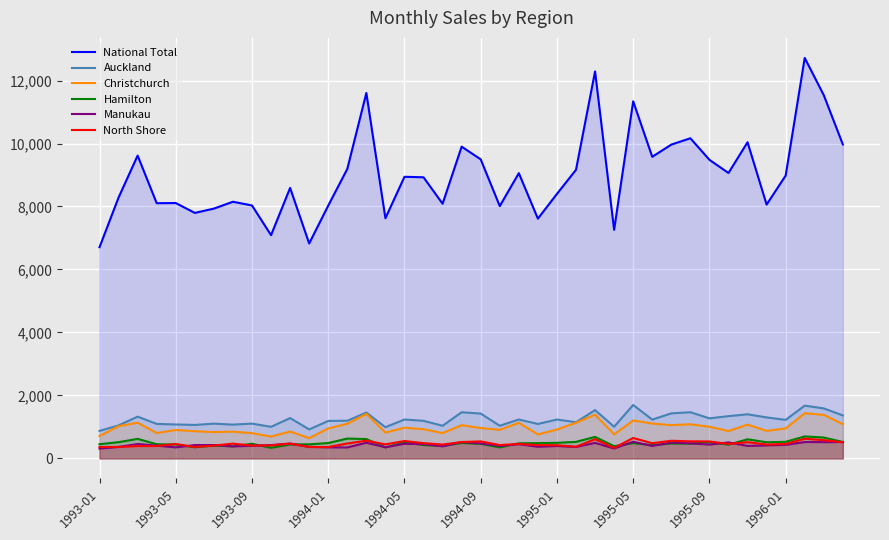

Is it true that Christchurch equals 1133 at 22?

True